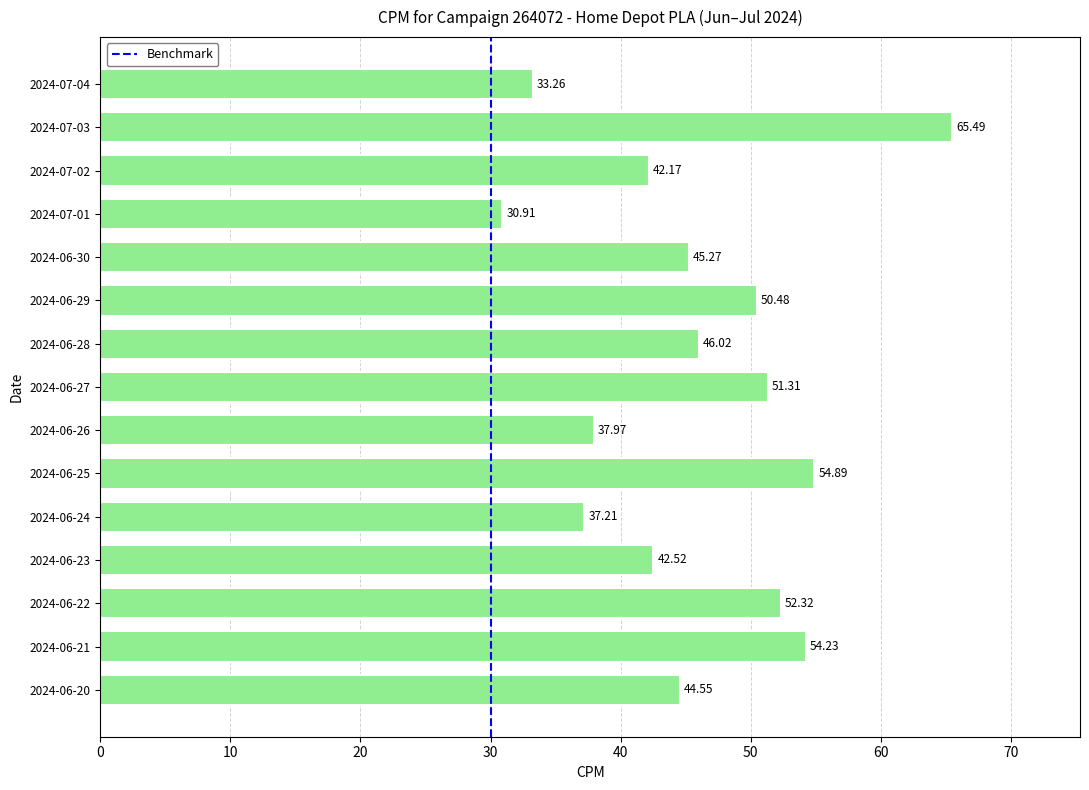

List the labels in order of value, largest first.

2024-07-03, 2024-06-25, 2024-06-21, 2024-06-22, 2024-06-27, 2024-06-29, 2024-06-28, 2024-06-30, 2024-06-20, 2024-06-23, 2024-07-02, 2024-06-26, 2024-06-24, 2024-07-04, 2024-07-01